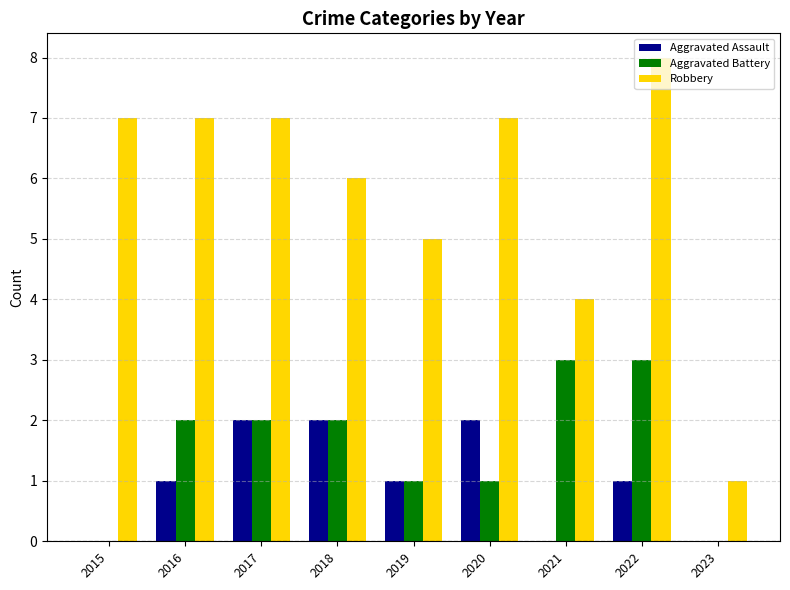

Between 2015 and 2019, which series saw the biggest shift?

Robbery